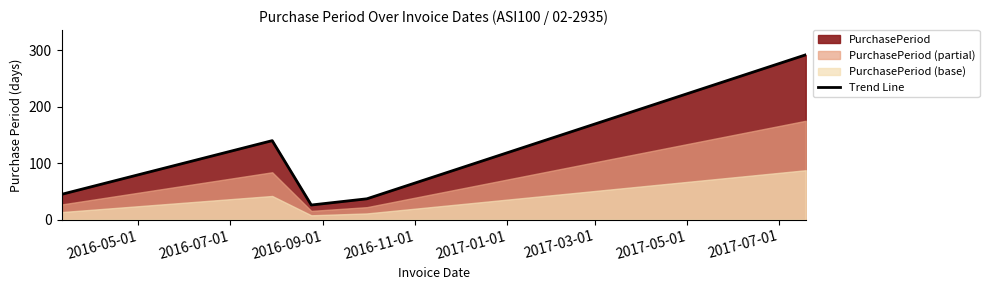

How many data points does each series have?

5